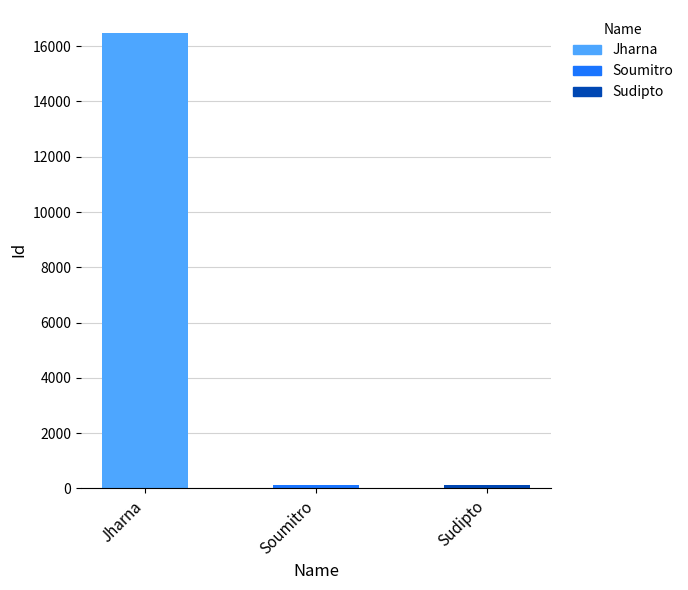

What is the difference between the maximum and second lowest values?

16355